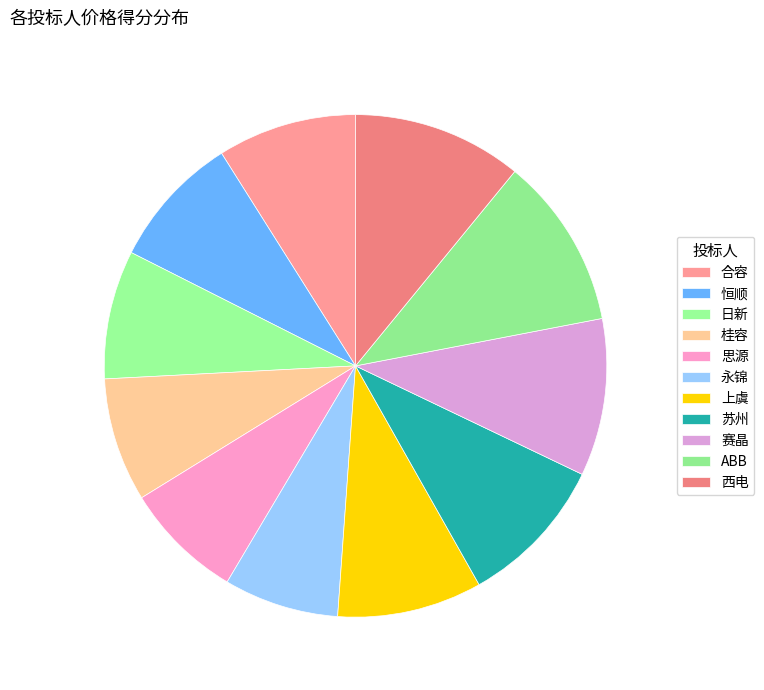

Combined, what portion of the pie is 上虞 and ABB?

20.4%